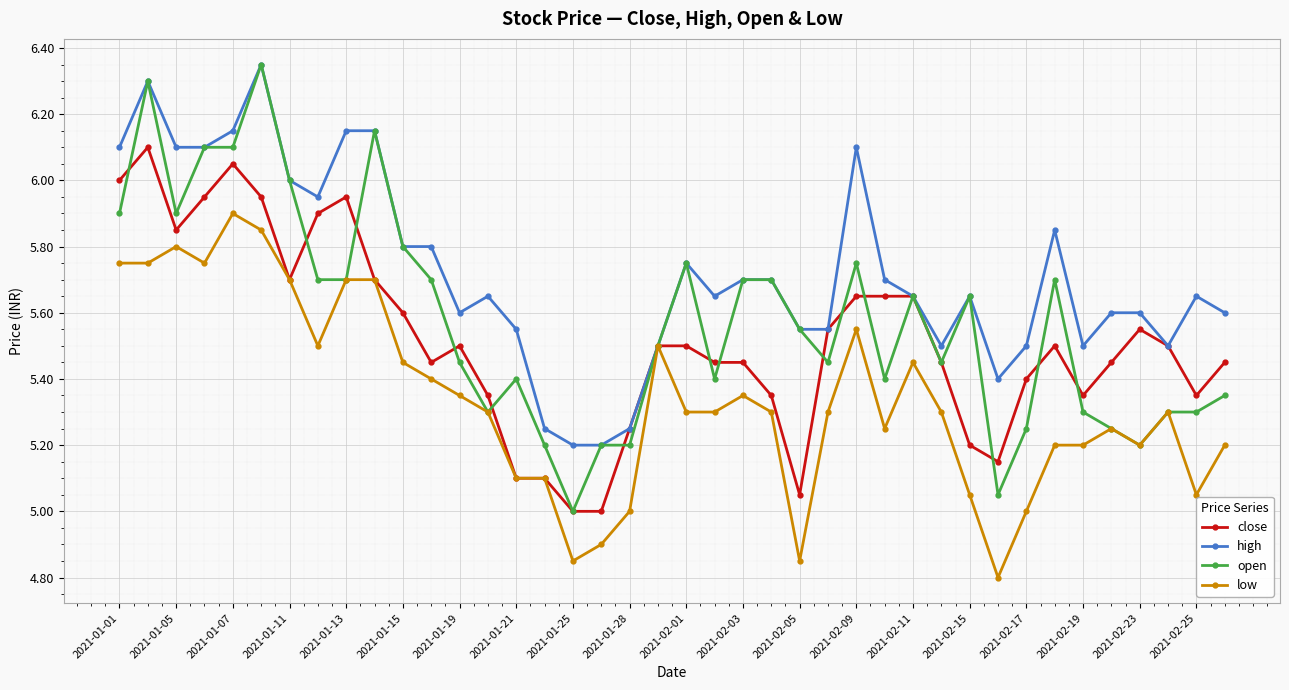

Which series has the widest spread of values?

open